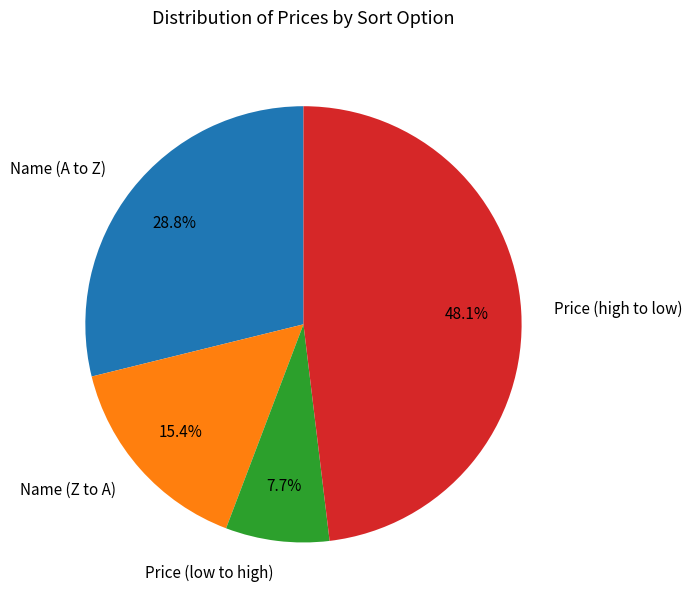

To the nearest percent, what percentage of the pie is Name (Z to A)?

15%